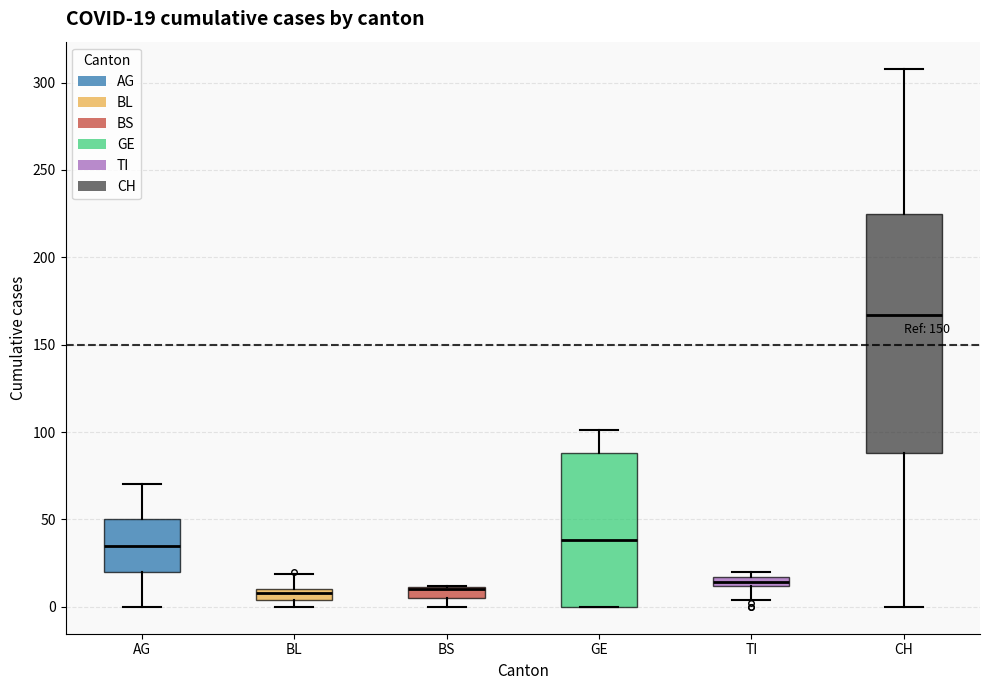

Which box is the tallest, from its lower edge to its upper edge?

CH